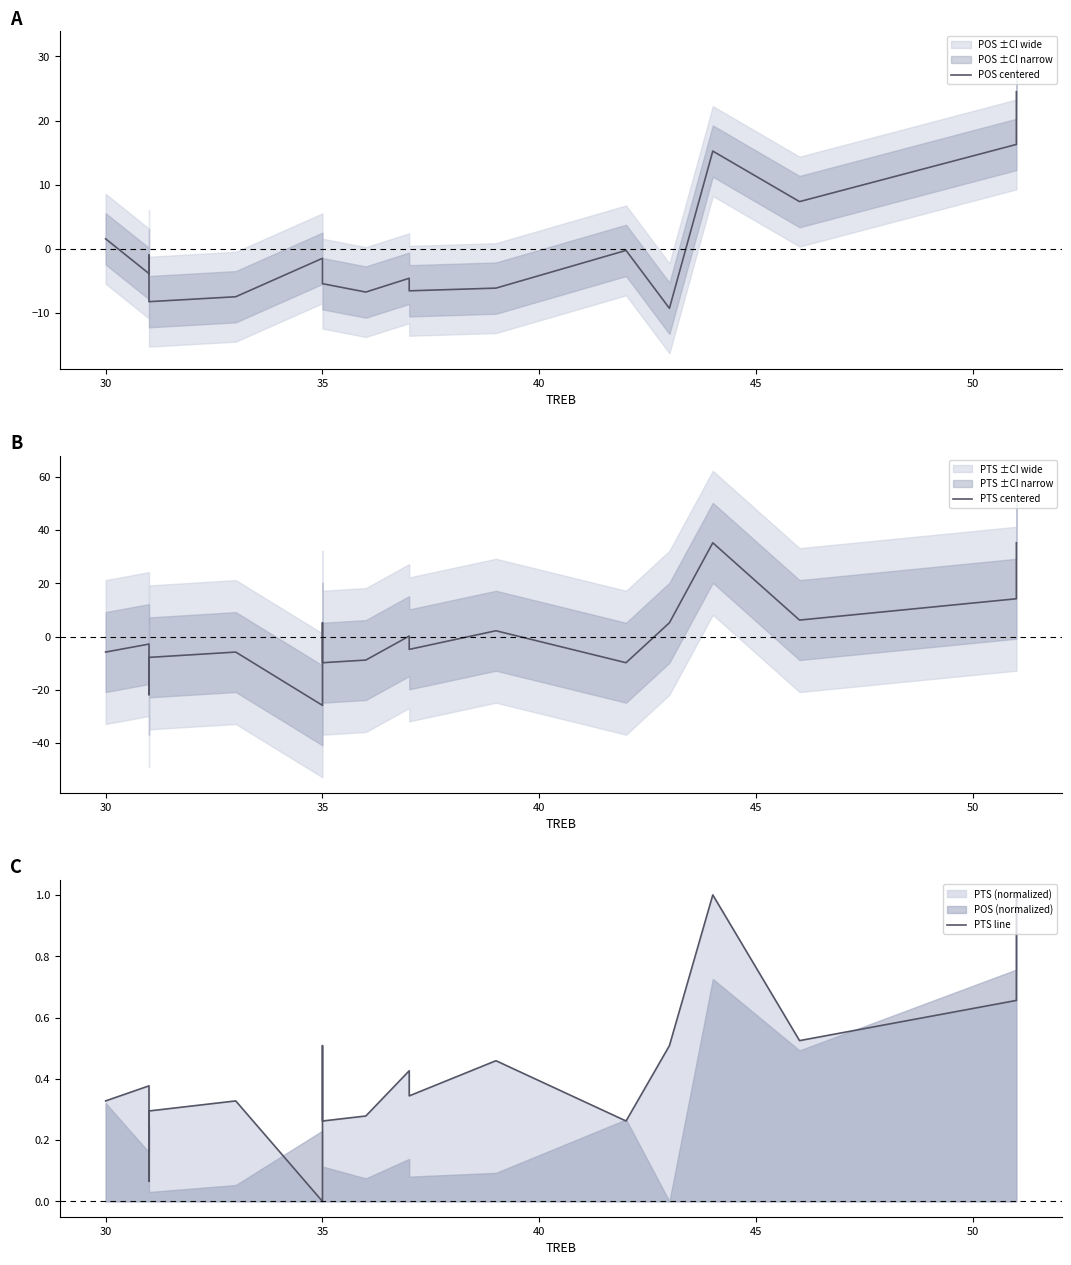

Where is the first local maximum for POS centered?

35